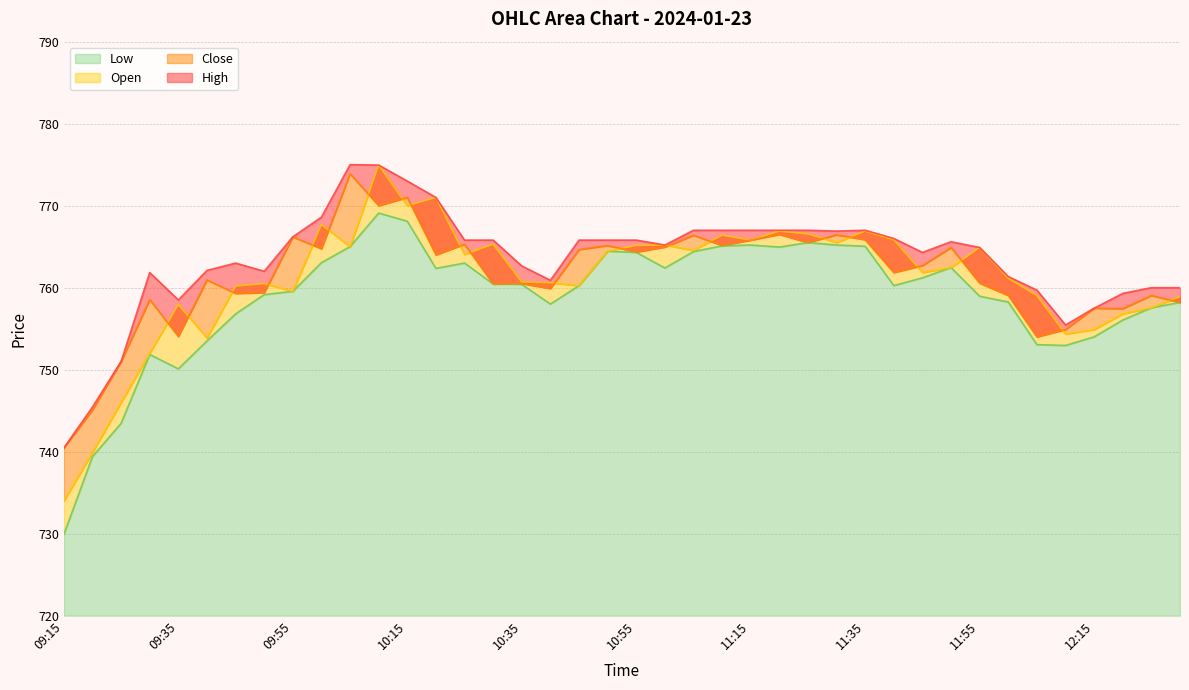

True or false: Low has a value of 1160.8 at 10:35.

False